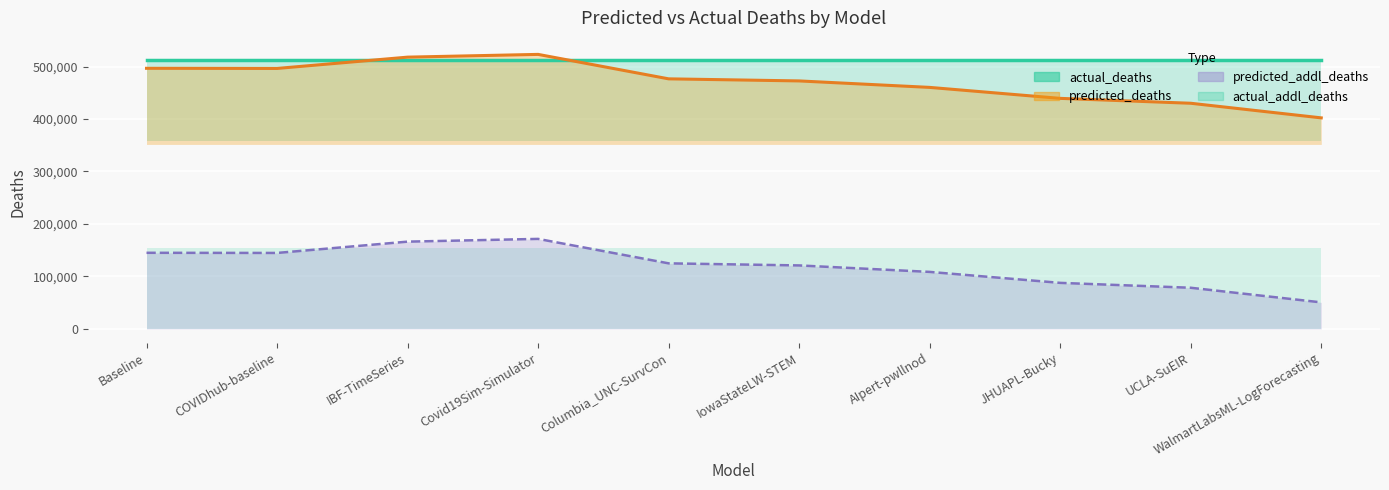

The predicted_deaths series shows 430011.9 at UCLA-SuEIR. True or false?

True